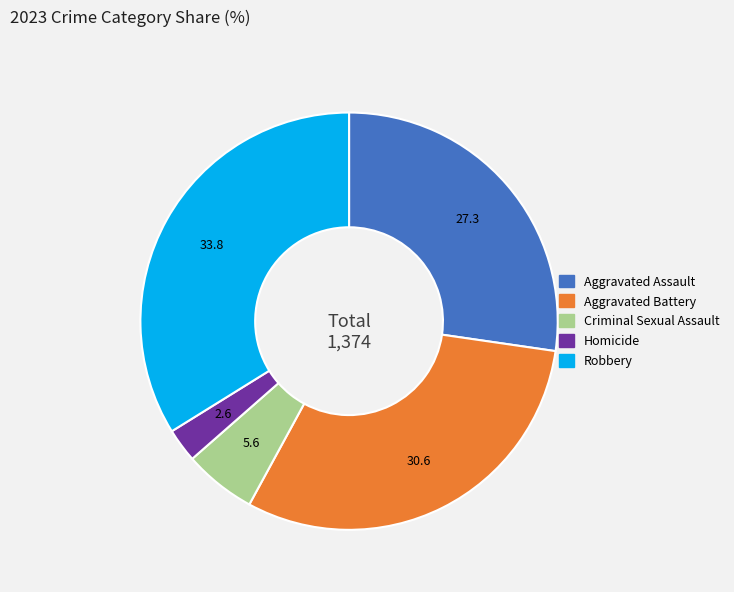

What is the ratio of the value at Criminal Sexual Assault to the value at Aggravated Assault?

0.2